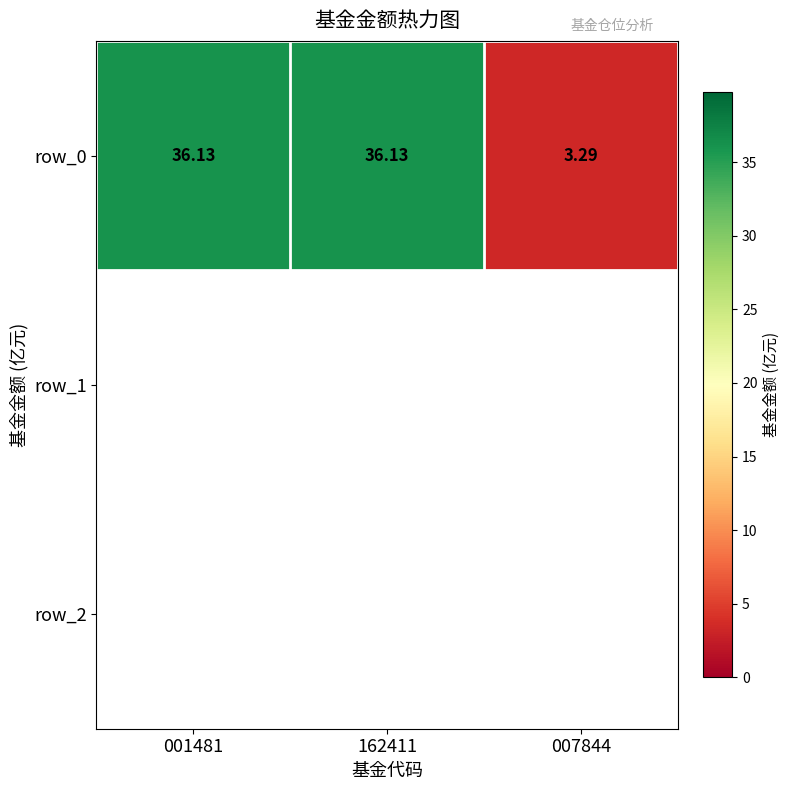

Reading left to right, list all the values displayed in this chart.

36.1	36.1	3.3